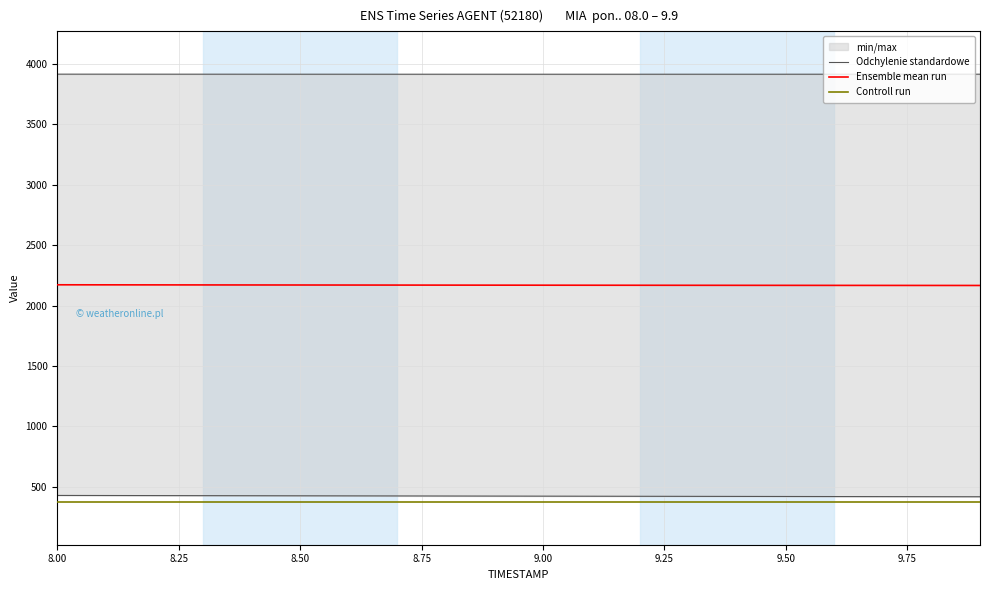

What is the highest value of the Ensemble mean run series?

2172.0